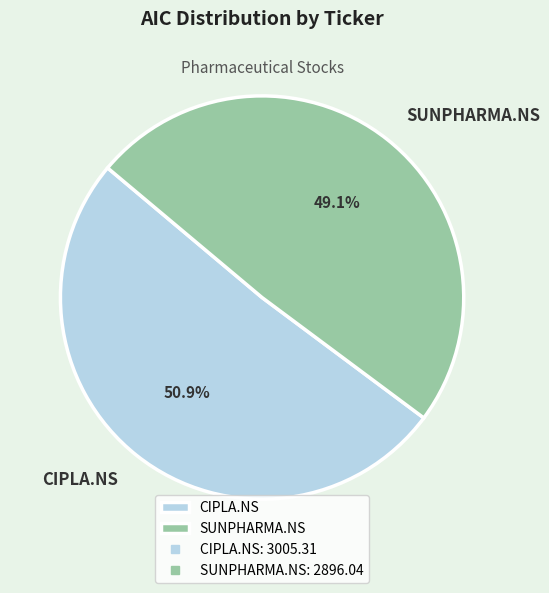

What is the ratio of the value at SUNPHARMA.NS to the value at CIPLA.NS?

1.0